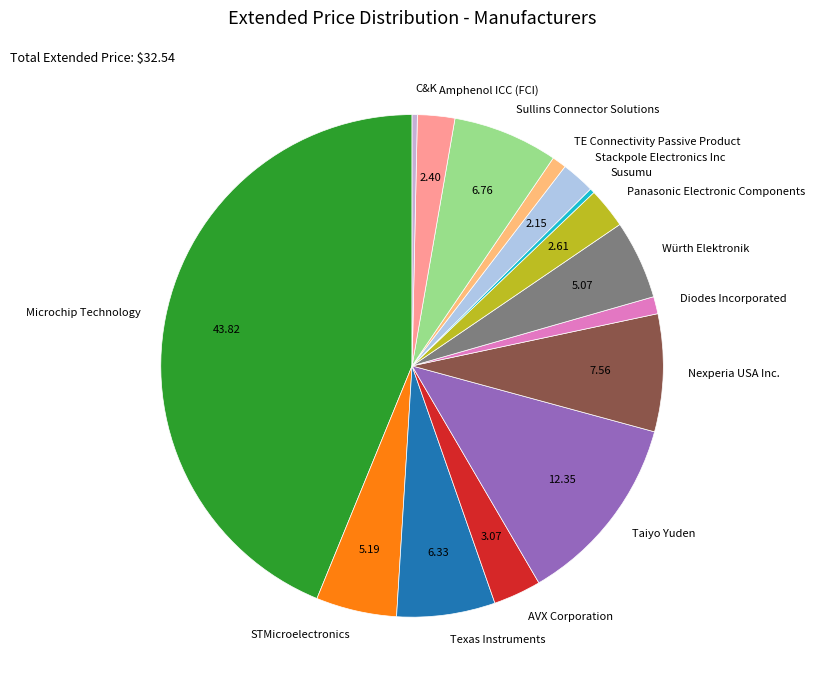

Does any single category account for the majority?

No